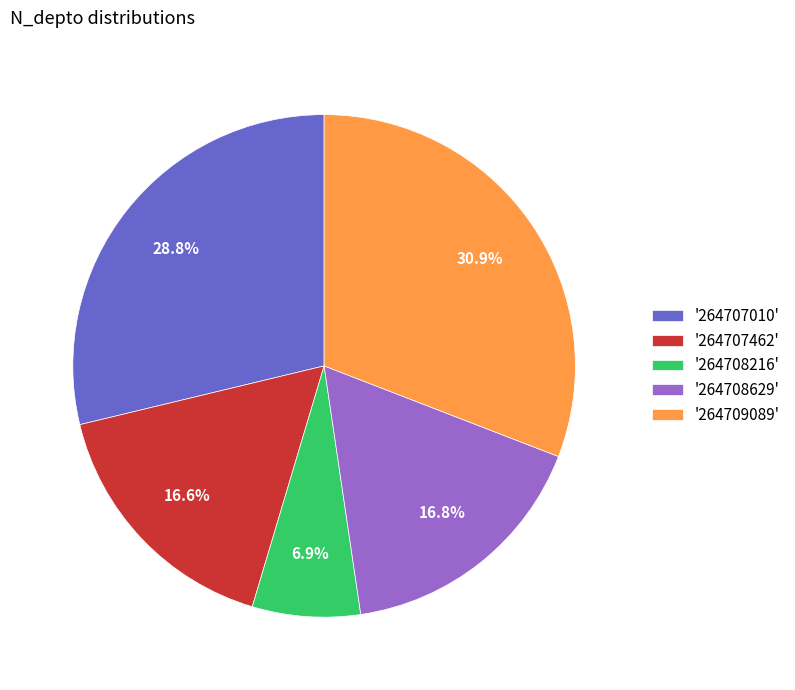

What is the largest slice in the pie chart?

'264709089'